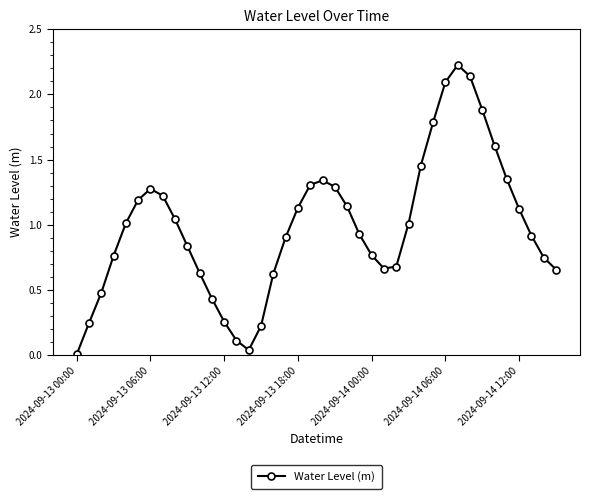

True or false: there are more than 2 points higher than both neighbors.

True